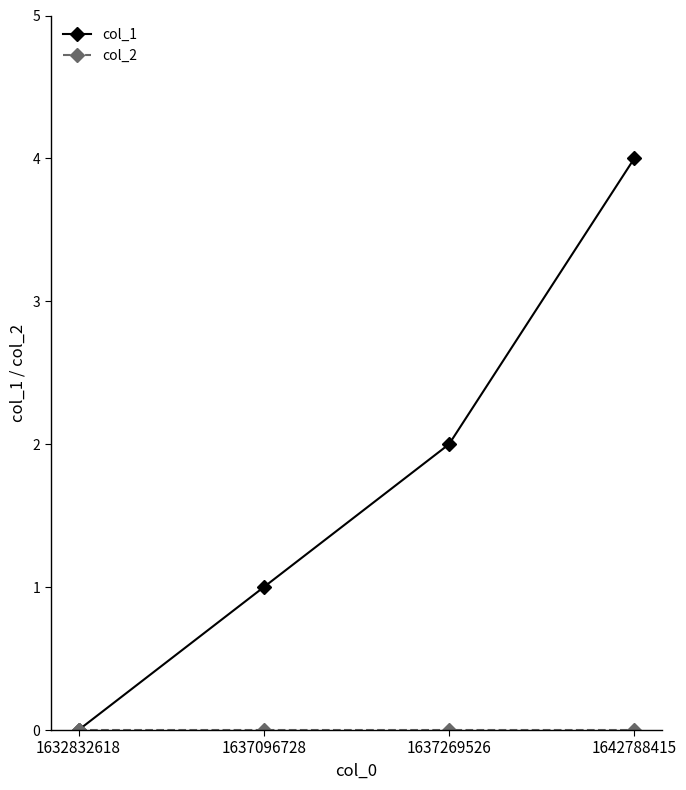

The col_1 series shows 1 at 1642788415. True or false?

False